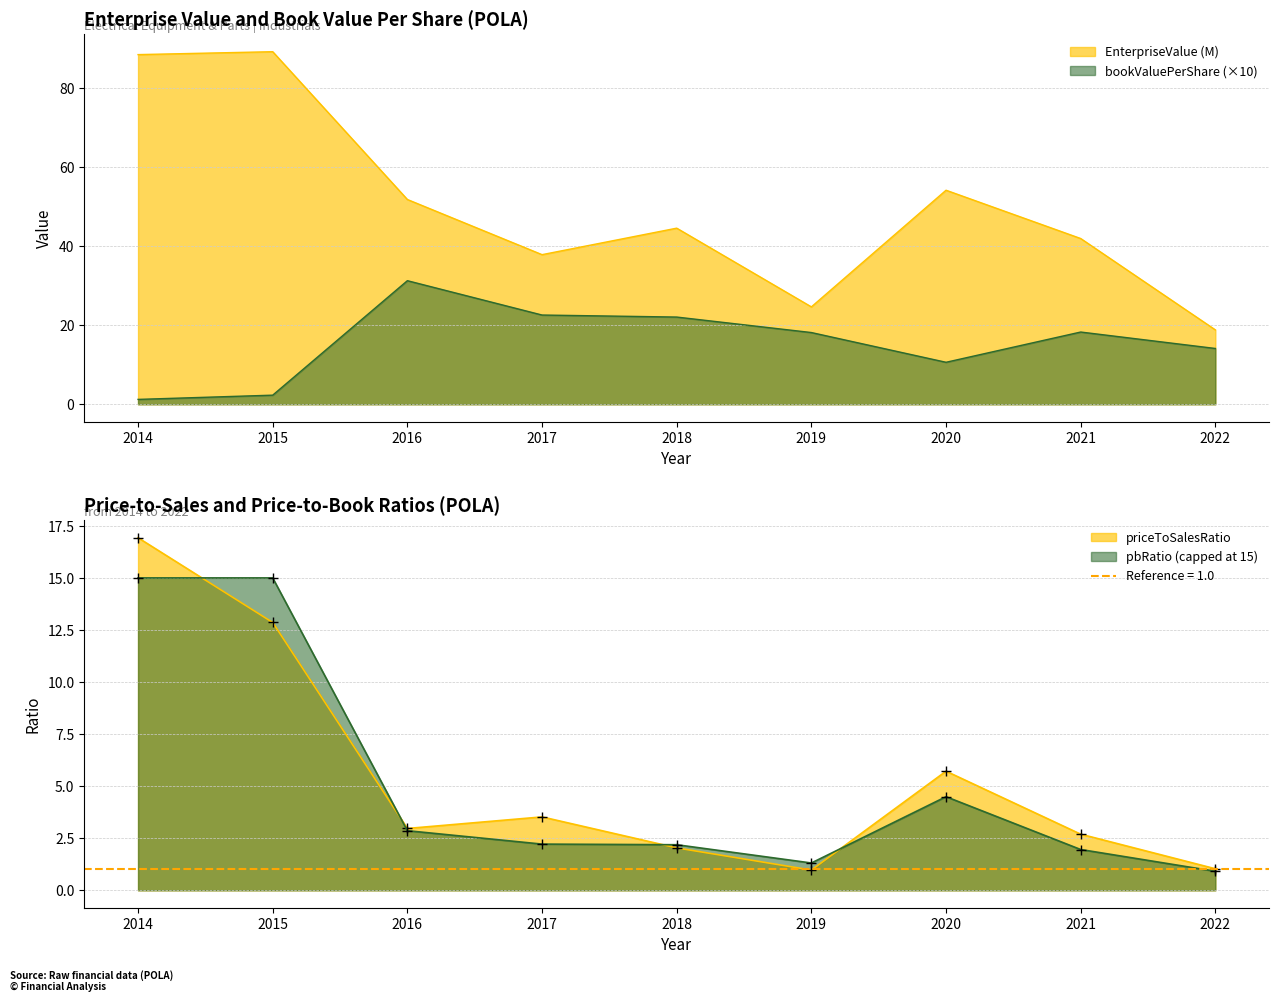

How many times do priceToSalesRatio and bookValuePerShare cross each other?

1